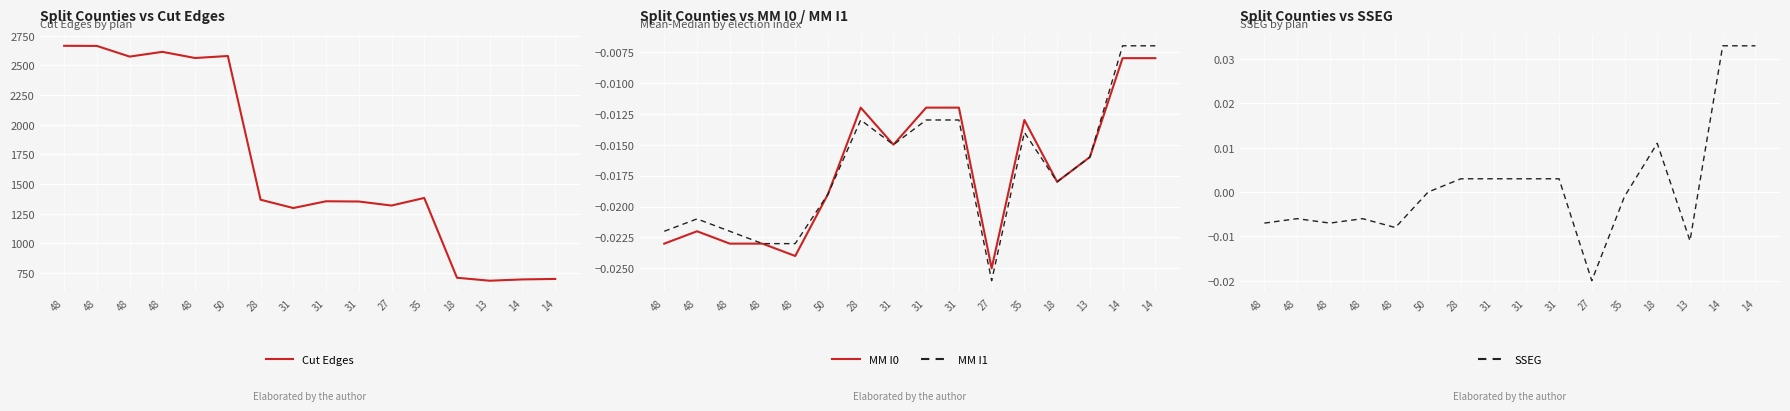

Where is the first local minimum for Cut Edges?

48